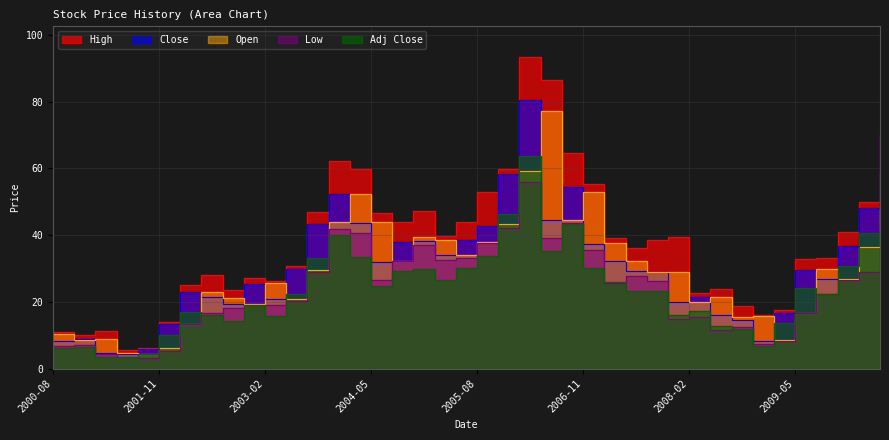

What position from the right is 2002-11?

31